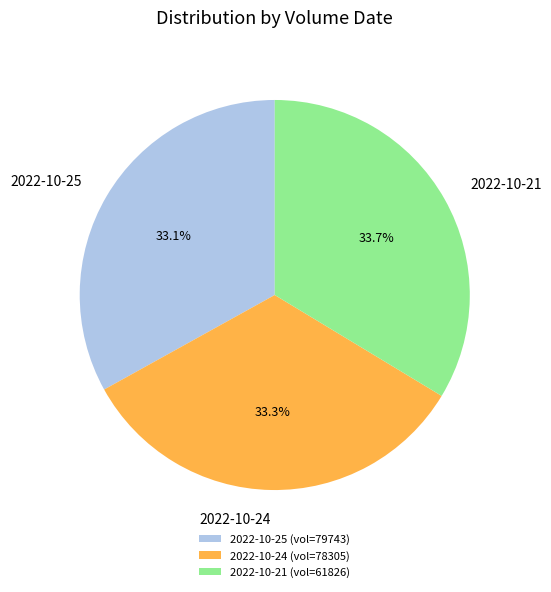

Is there a majority slice in this chart?

No